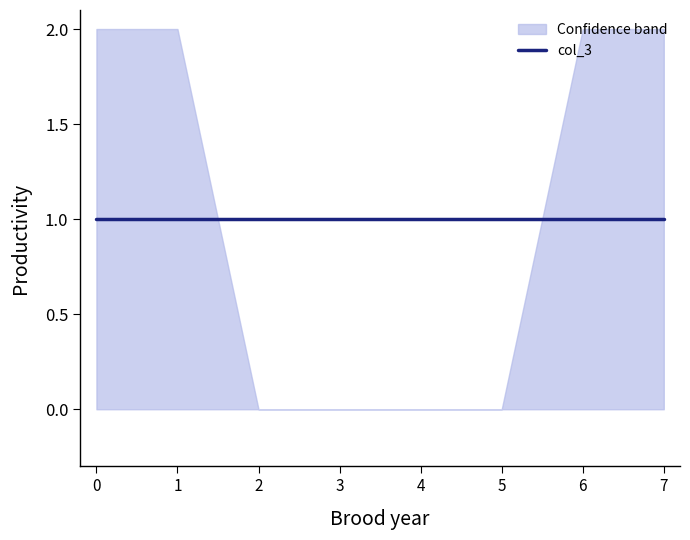

True or false: col_5 and col_7 cross at least once.

False